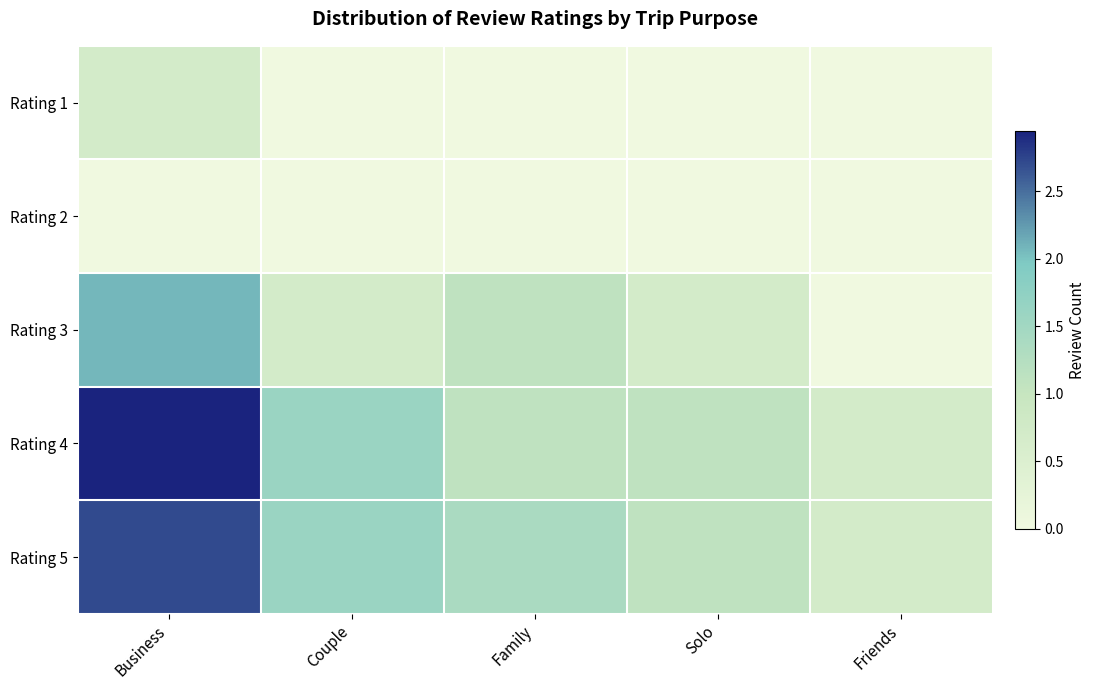

What is the total value across all series at Family?

3.6